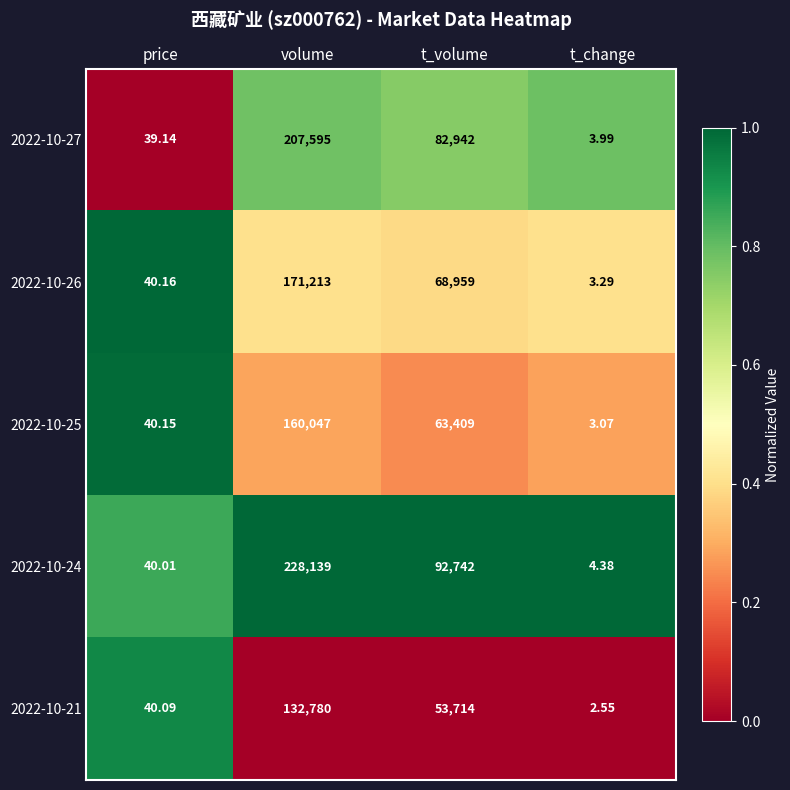

What is the total value across all series at t_volume?

361766.0